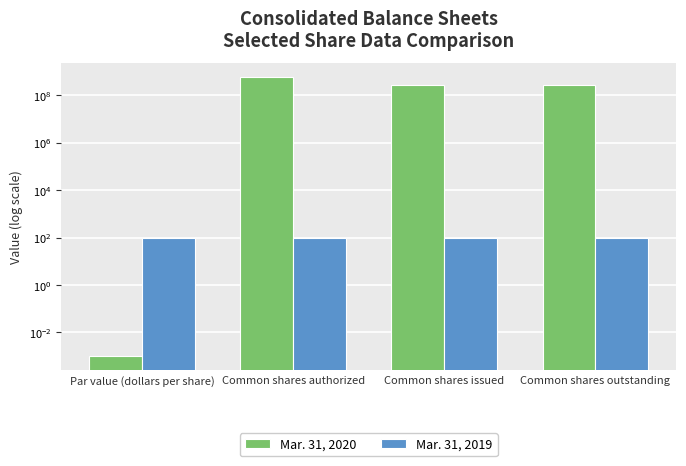

Reading left to right, extract all data points from this chart.

Mar. 31, 2020: 0.0	600000000.0	280853040.0	280853040.0
Mar. 31, 2019: 100.0	100.0	100.0	100.0